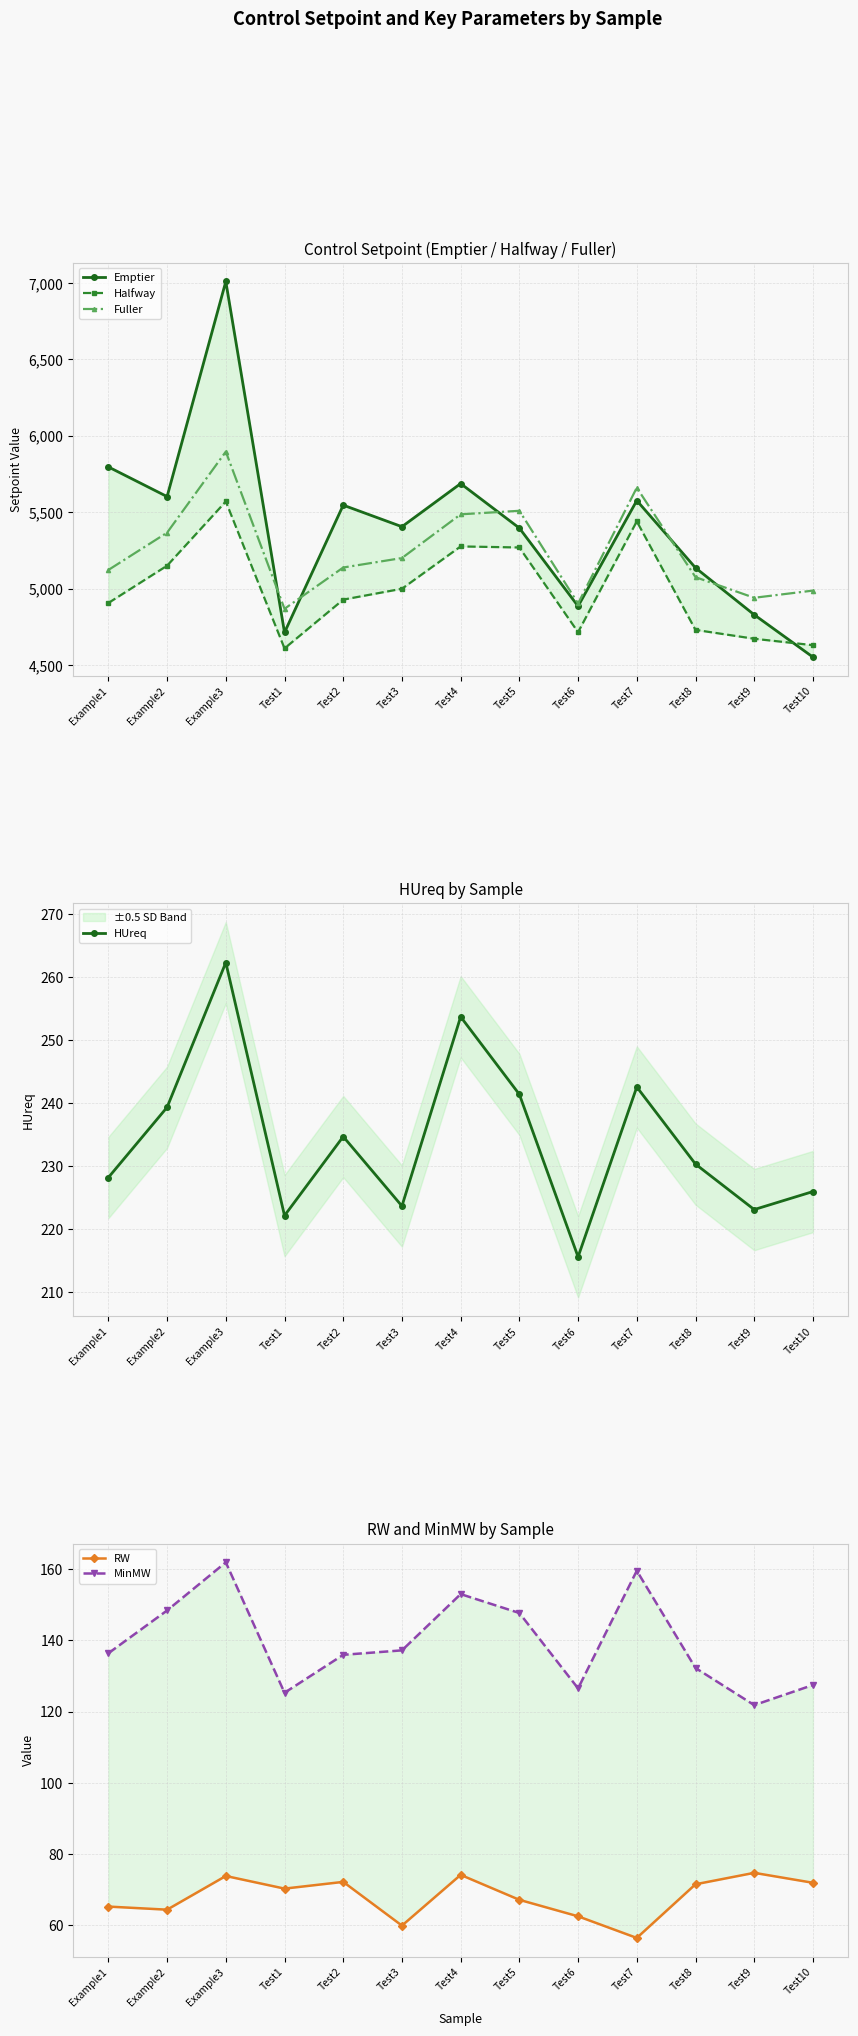

True or false: Halfway and MinMW intersect in this chart.

False